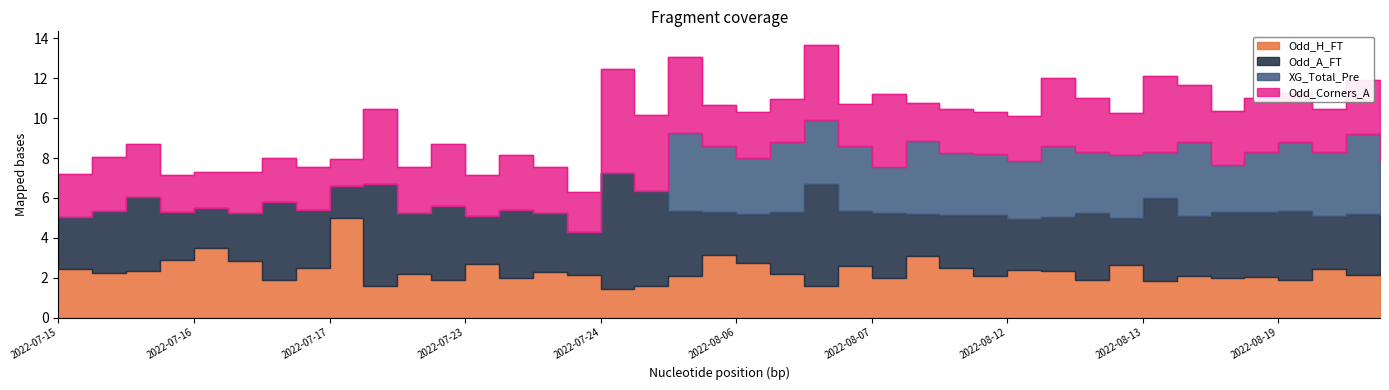

Reading right to left, list all the values displayed in this chart.

Odd_H_FT: 2.2	2.1	2.5	1.9	2.0	2.0	2.1	1.8	2.6	1.9	2.4	2.4	2.1	2.5	3.1	2.0	2.6	1.6	2.2	2.7	3.1	2.1	1.6	1.4	2.1	2.3	2.0	2.7	1.9	2.2	1.6	5.0	2.5	1.9	2.8	3.5	2.9	2.3	2.3	2.5
Odd_A_FT: 3.0	3.0	2.6	3.5	3.2	3.3	3.0	4.2	2.4	3.4	2.7	2.5	3.1	2.6	2.1	3.2	2.8	5.1	3.1	2.5	2.1	3.2	4.8	5.8	2.1	3.0	3.4	2.4	3.8	3.1	5.1	1.6	2.9	3.9	2.4	2.0	2.4	3.7	3.1	2.6
XG_Total_Pre: 2.7	4.0	3.2	3.5	3.0	2.3	3.7	2.3	3.1	3.0	3.6	2.9	3.0	3.1	3.6	2.3	3.3	3.2	3.5	2.8	3.3	3.9	0.0	0.0	0.0	0.0	0.0	0.0	0.0	0.0	0.0	0.0	0.0	0.0	0.0	0.0	0.0	0.0	0.0	0.0
Odd_Corners_A: 2.4	2.7	2.2	2.4	2.7	2.7	2.9	3.8	2.1	2.7	3.4	2.3	2.1	2.2	1.9	3.6	2.1	3.7	2.1	2.3	2.0	3.8	3.8	5.2	2.0	2.3	2.8	2.1	3.1	2.3	3.8	1.4	2.2	2.2	2.0	1.8	1.8	2.7	2.7	2.1